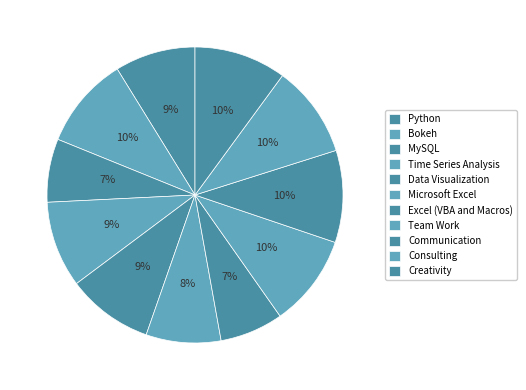

What is the largest slice in the pie chart?

Bokeh